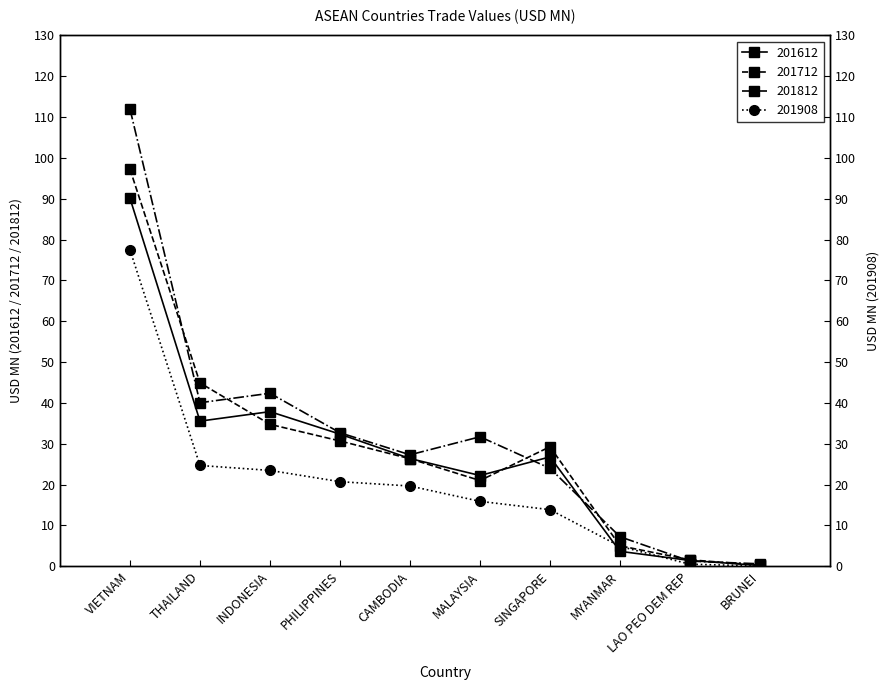

At which label does 201812 reach its peak?

VIETNAM